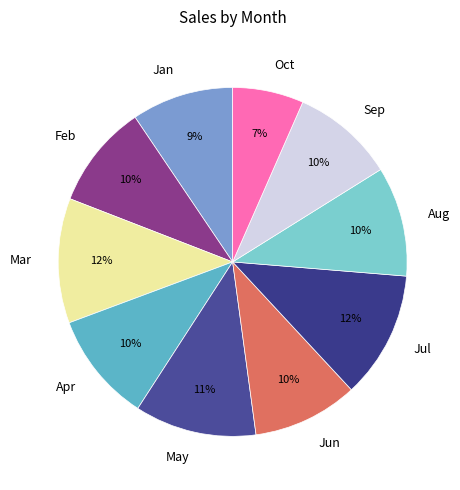

Is Feb the majority of the pie?

No